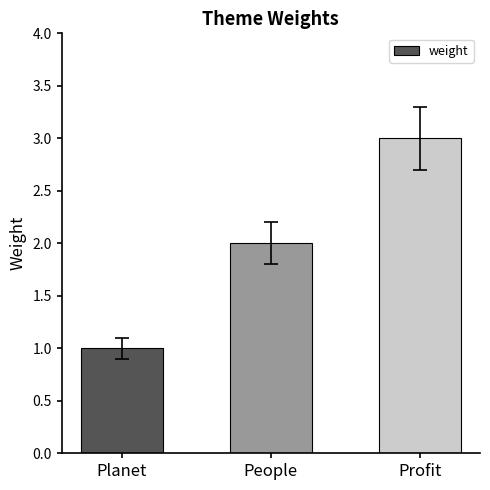

What value does the data have at Planet?

1